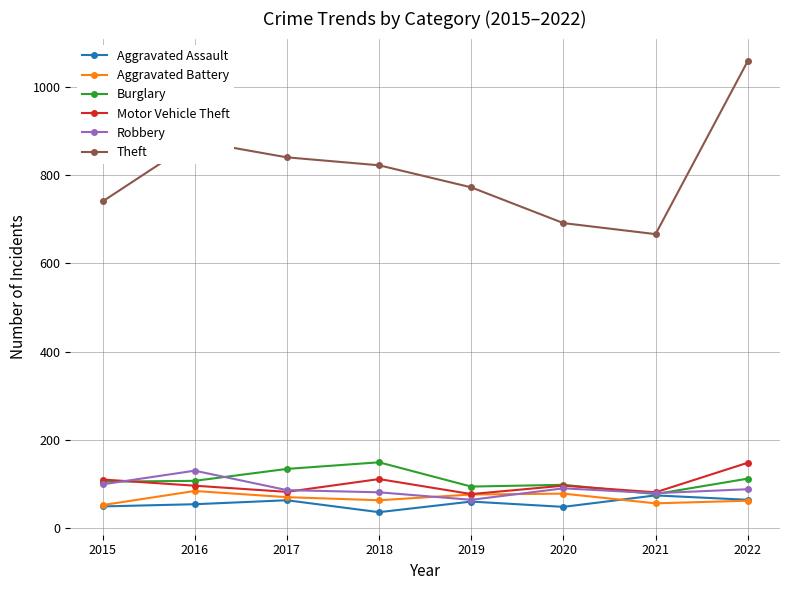

What is the difference between the maximum and minimum values in the Theft series?

392